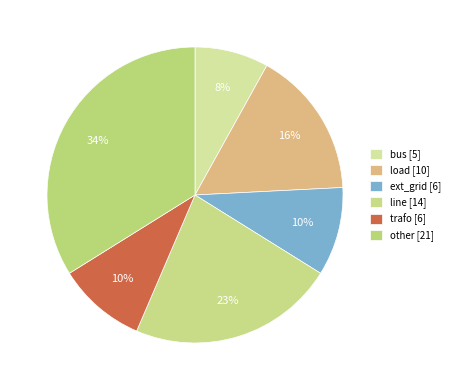

Does load account for over 50% of the chart?

No